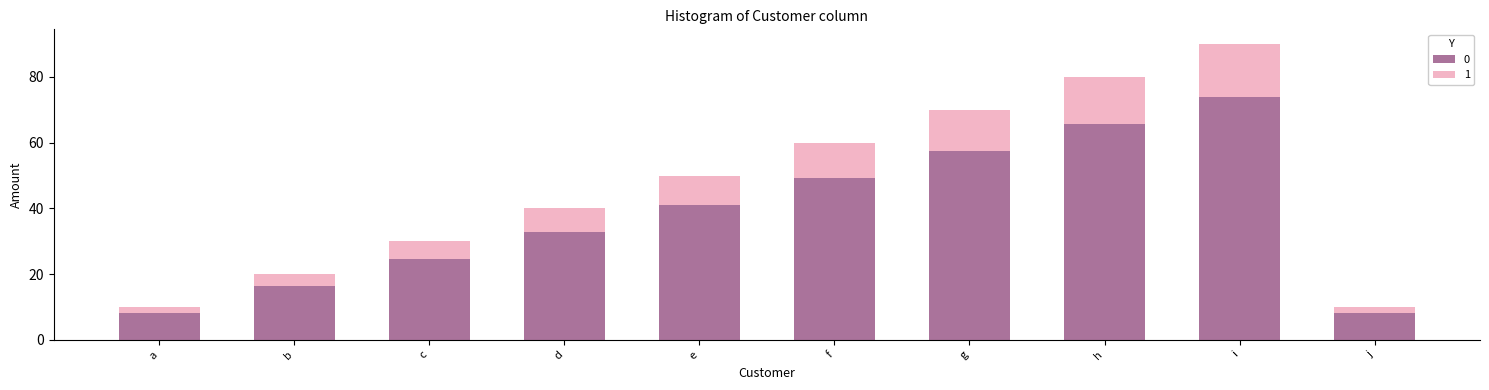

At which category is the sum across all series the highest?

i